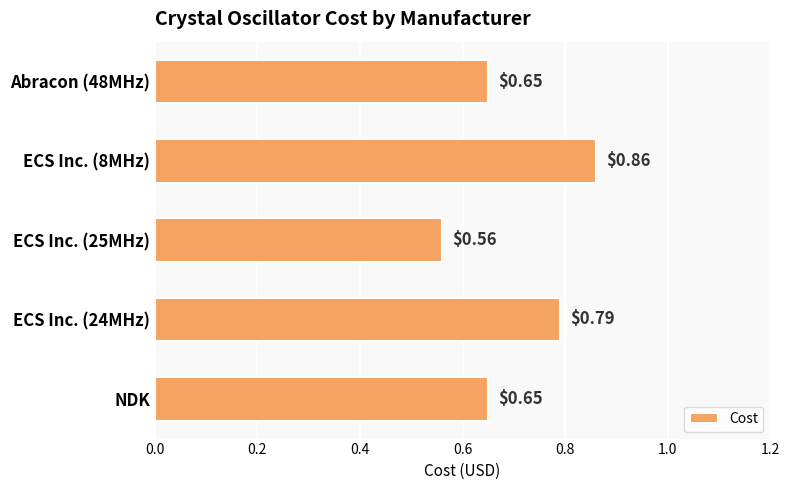

What is the sum of the values at ECS Inc. (8MHz) and NDK?

1.5